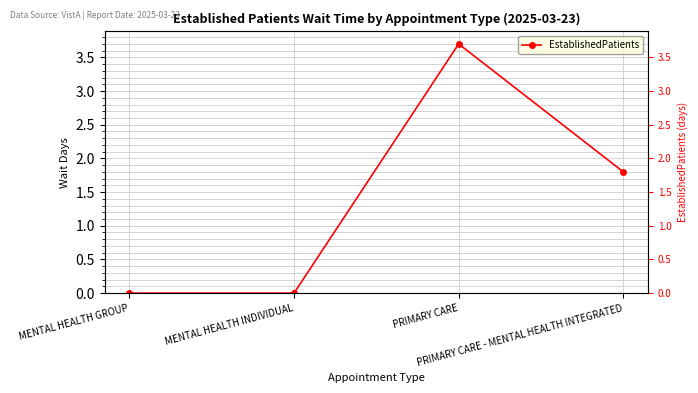

How many interior local peaks (higher than both neighbors) does the data have?

1